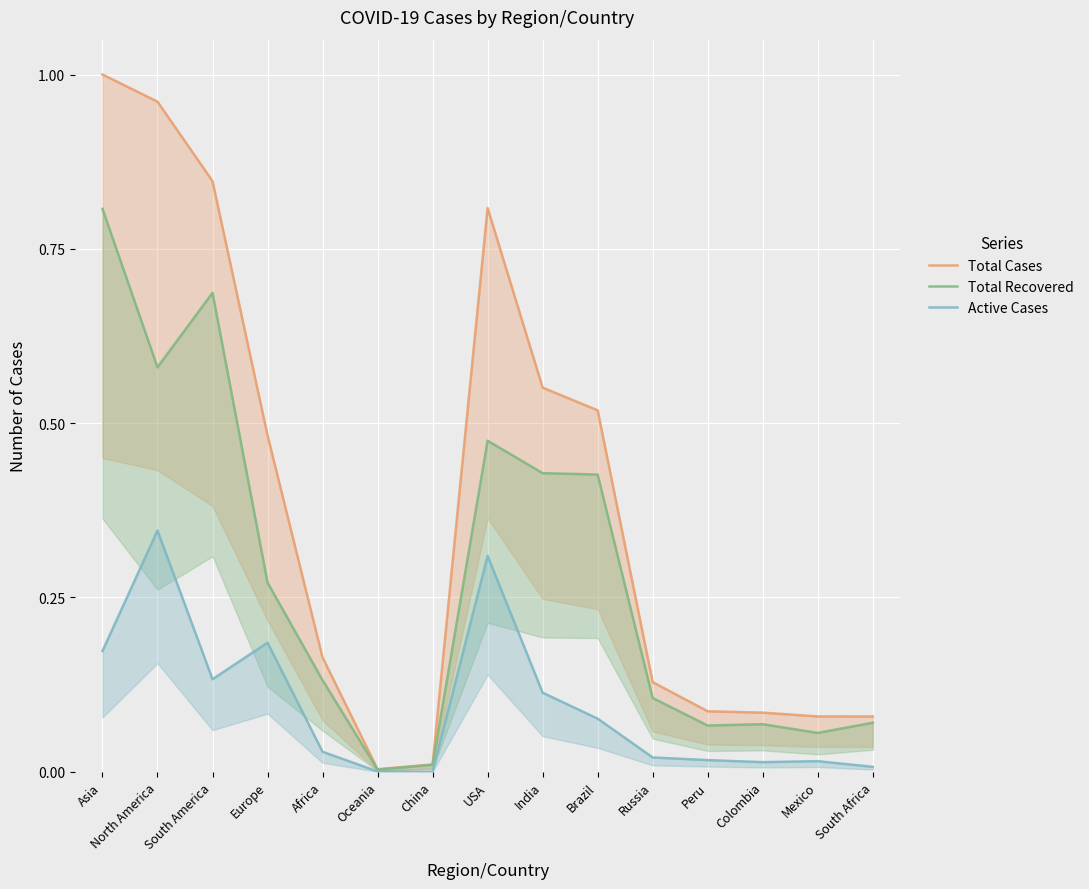

True or false: Total Recovered and Total Cases intersect in this chart.

False